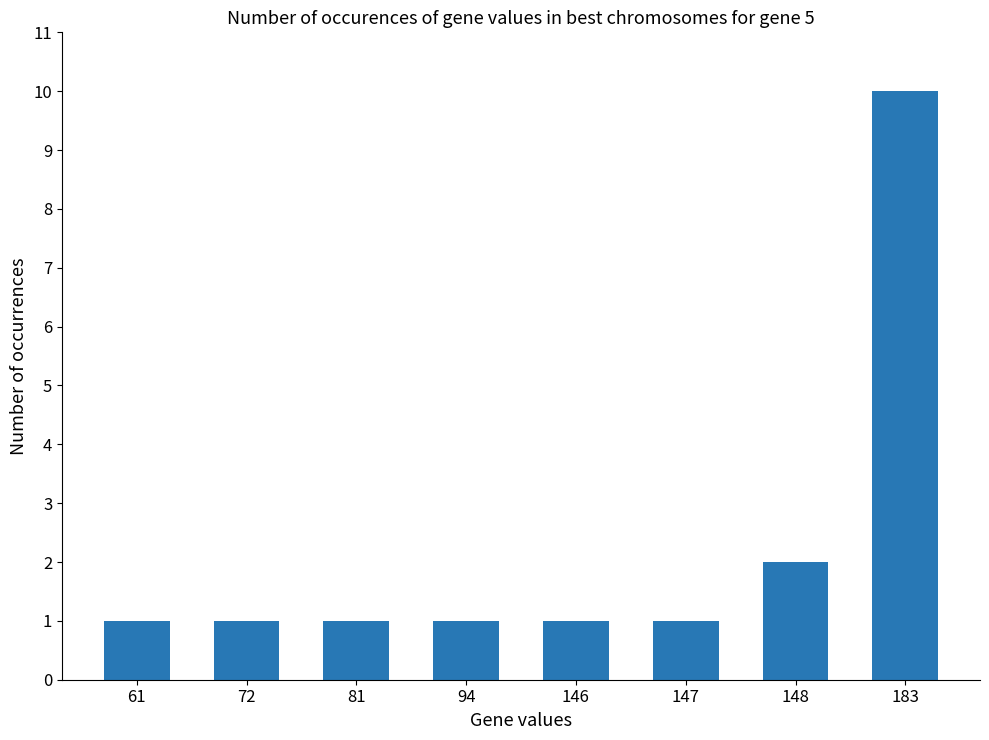

Reading left to right, extract all data points from this chart.

1	1	1	1	1	1	2	10